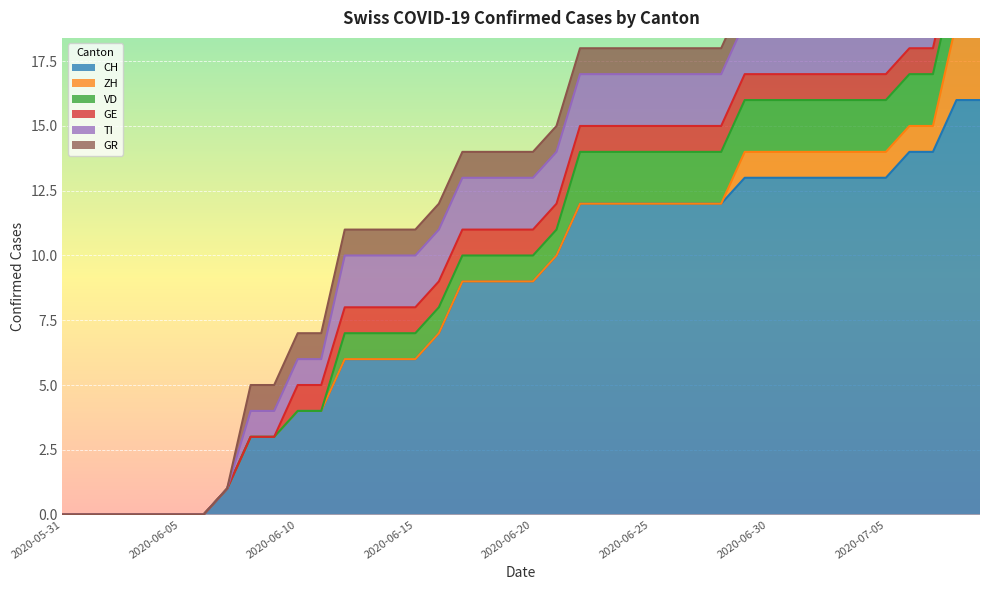

Where is ZH nearest to the value 1?

2020-06-29